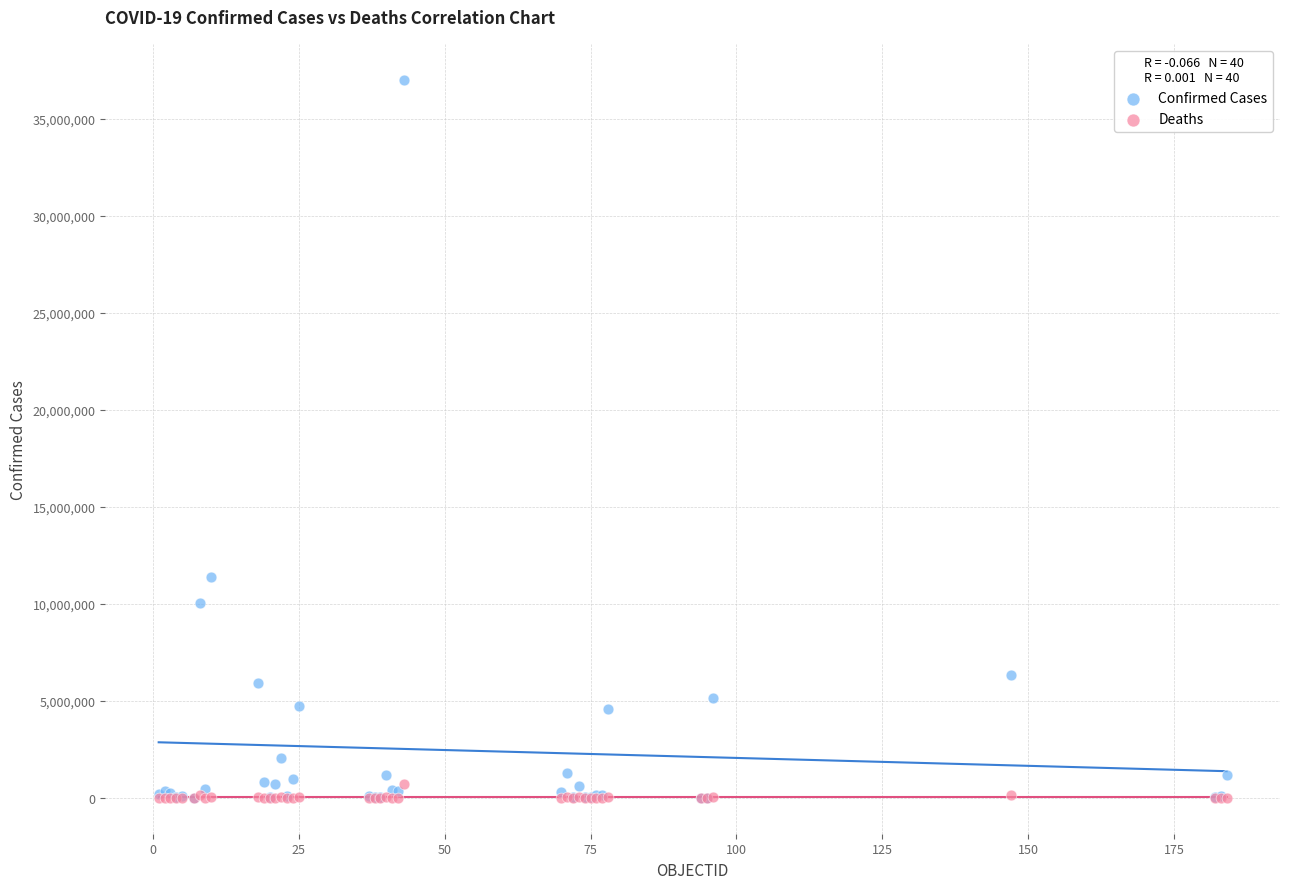

Which series has the widest spread of Y values?

Confirmed Cases